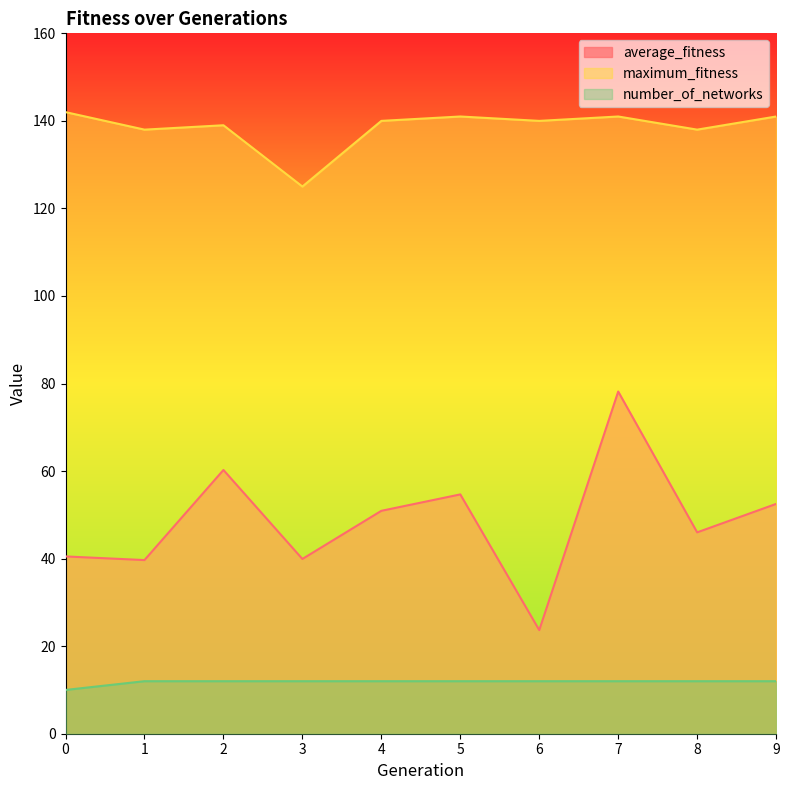

Rank the series by their average value, from highest to lowest.

maximum_fitness, average_fitness, number_of_networks